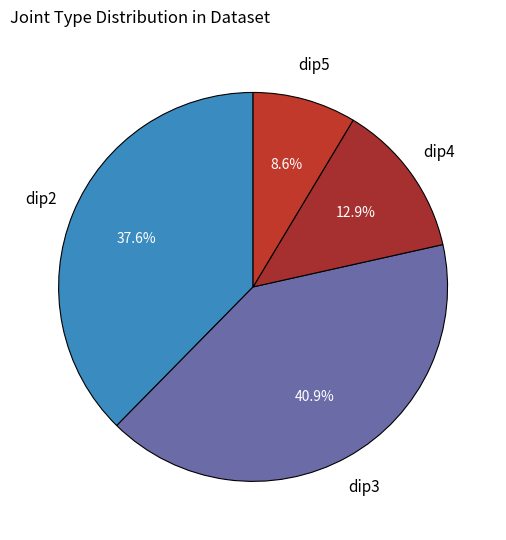

What is the smallest slice in the pie chart?

dip5